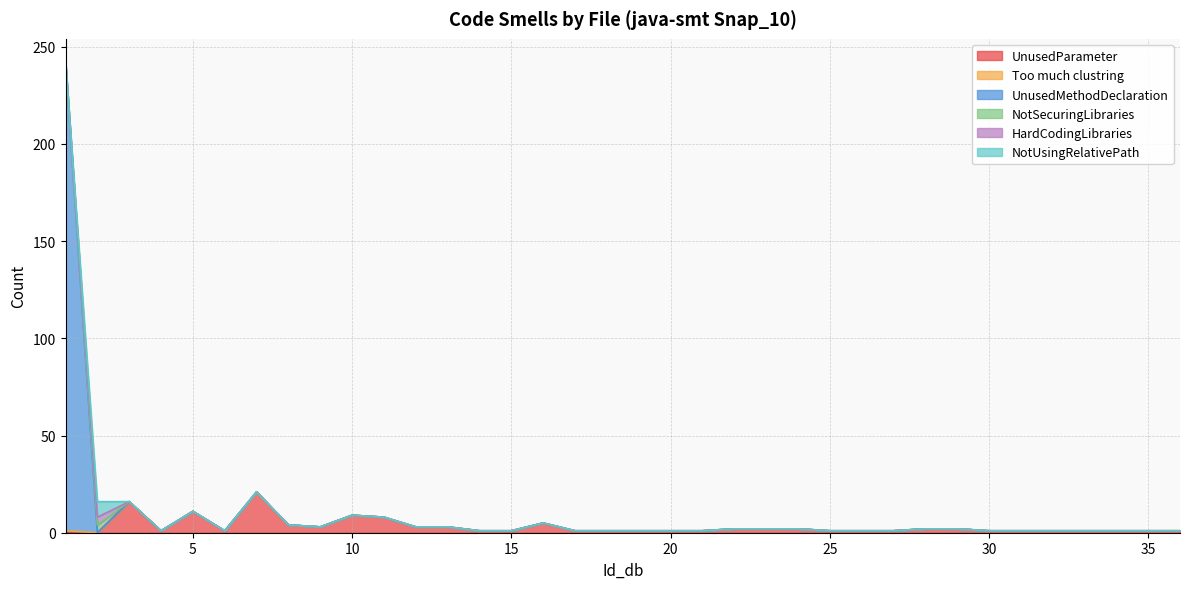

Which category has the lowest value in the Too much clustring series?

4